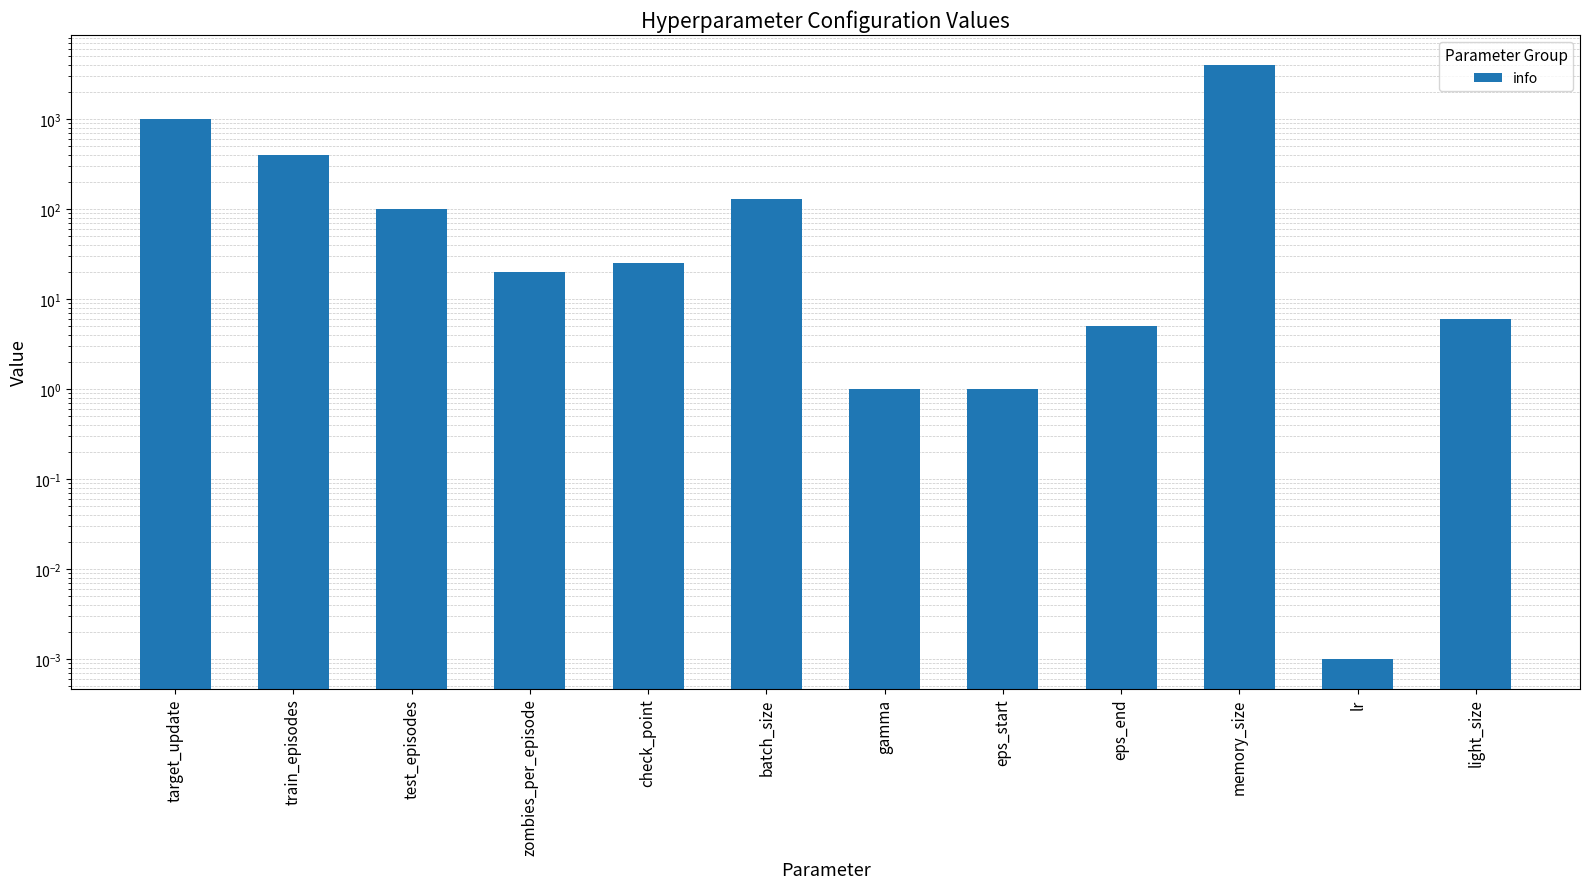

Approximately how many times larger is the value at batch_size compared to light_size?

21.3